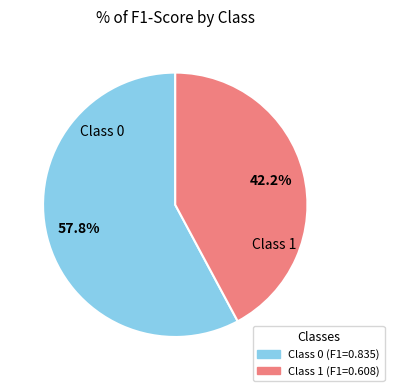

Is there any slice that represents more than half of the pie?

Yes